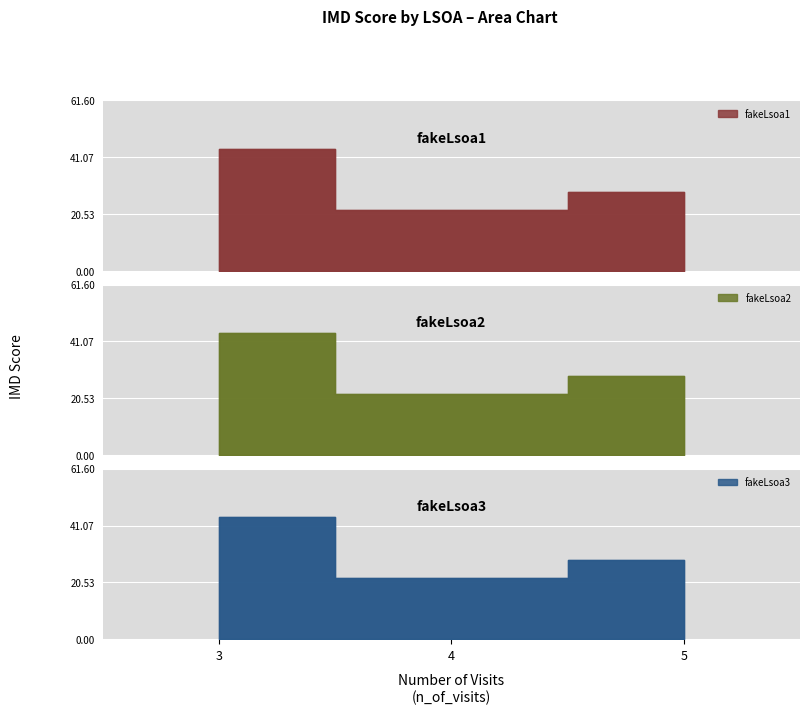

Which category has the highest value across all series?

3